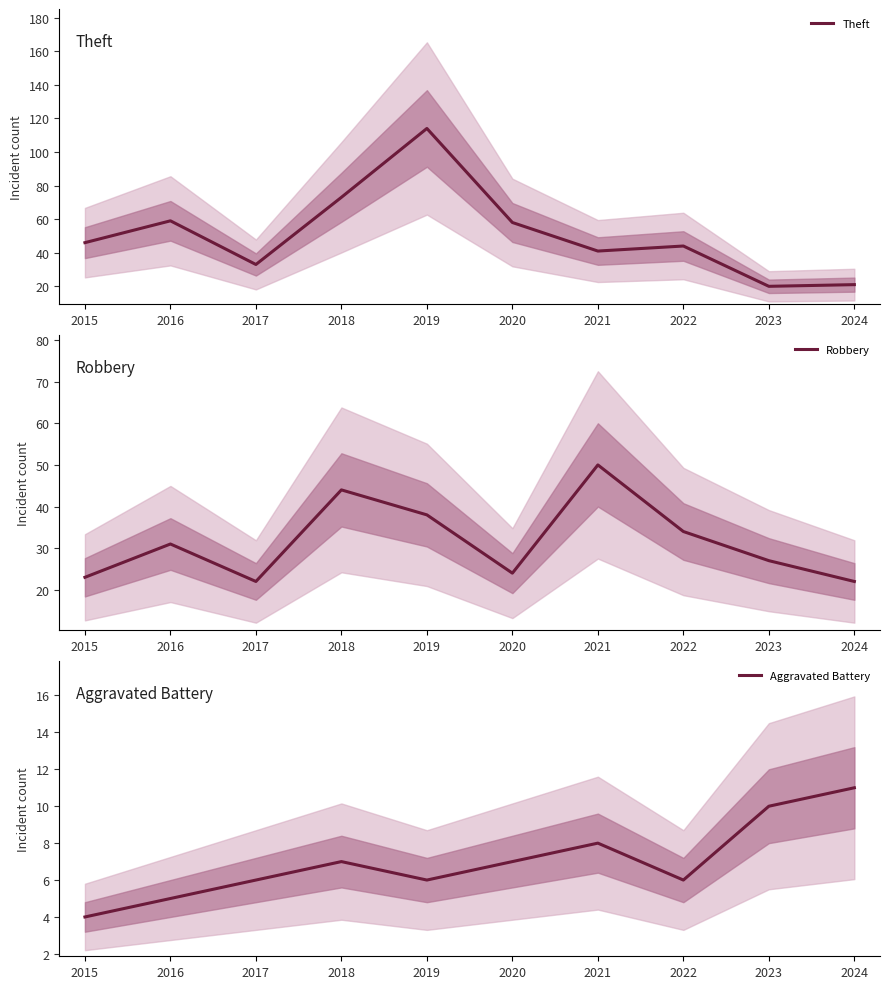

Between which two adjacent categories do Theft and Robbery first intersect?

2020 and 2021